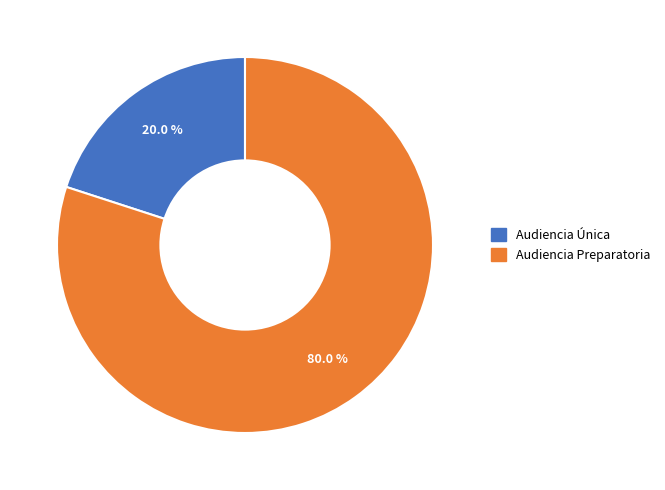

What is the largest slice in the pie chart?

Audiencia Preparatoria